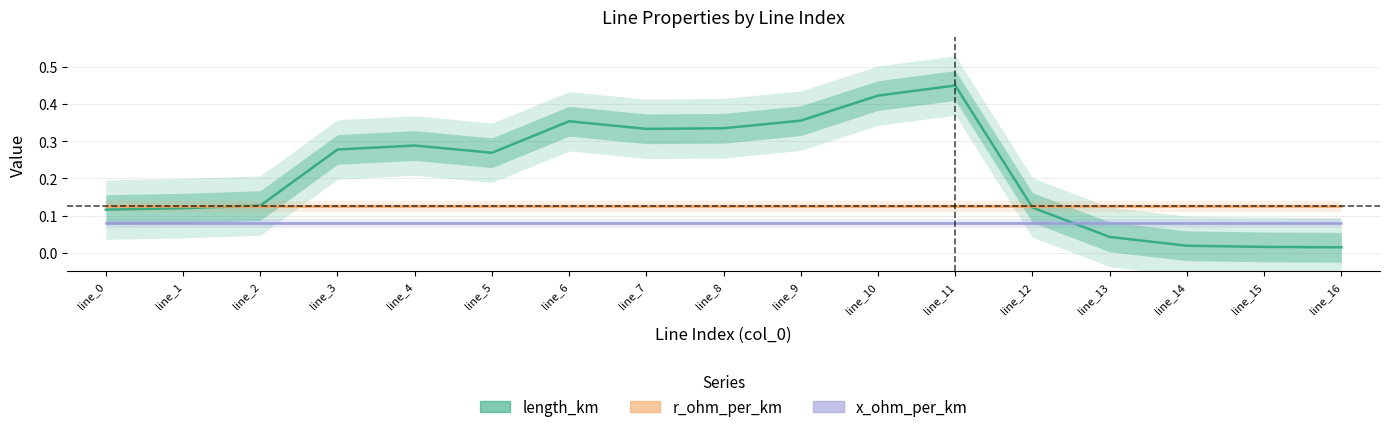

How many lines are shown in the chart?

3